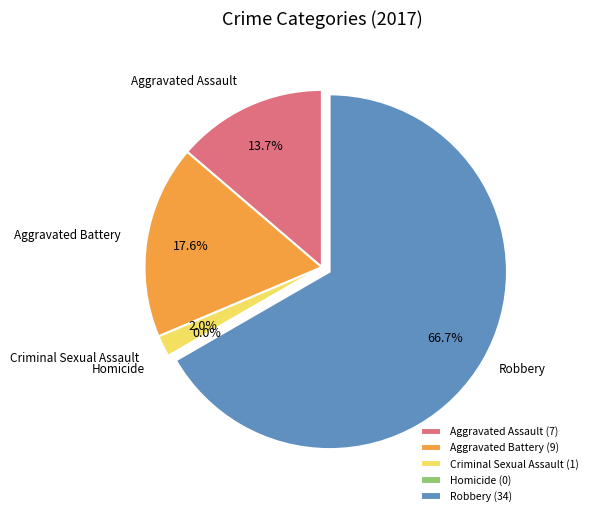

To the nearest percent, what percentage of the pie is Robbery?

67%